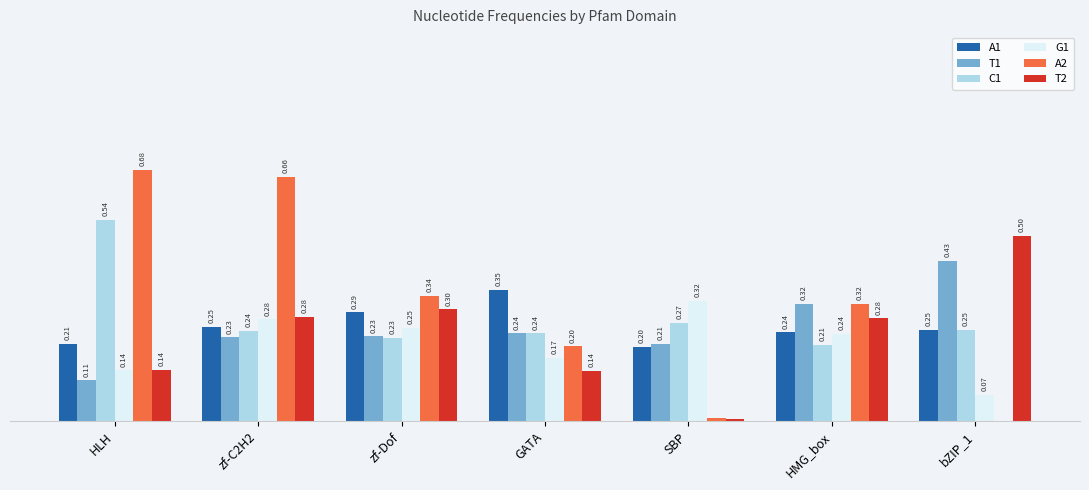

Between zf-Dof and HMG_box, which series saw the biggest shift?

T1